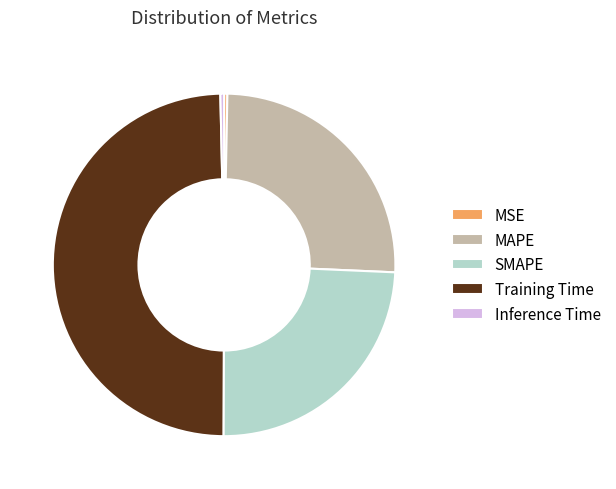

Do Training Time and MAPE together represent more than half of the pie?

Yes